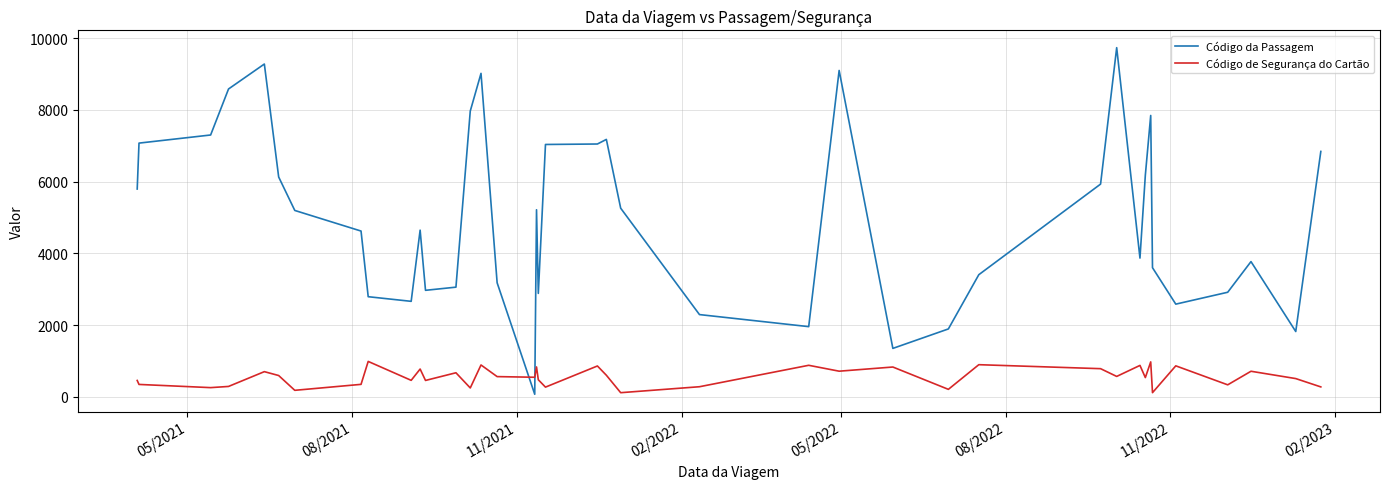

After their last crossing, which series has the higher values: Código de Segurança do Cartão or Código da Passagem?

Código da Passagem